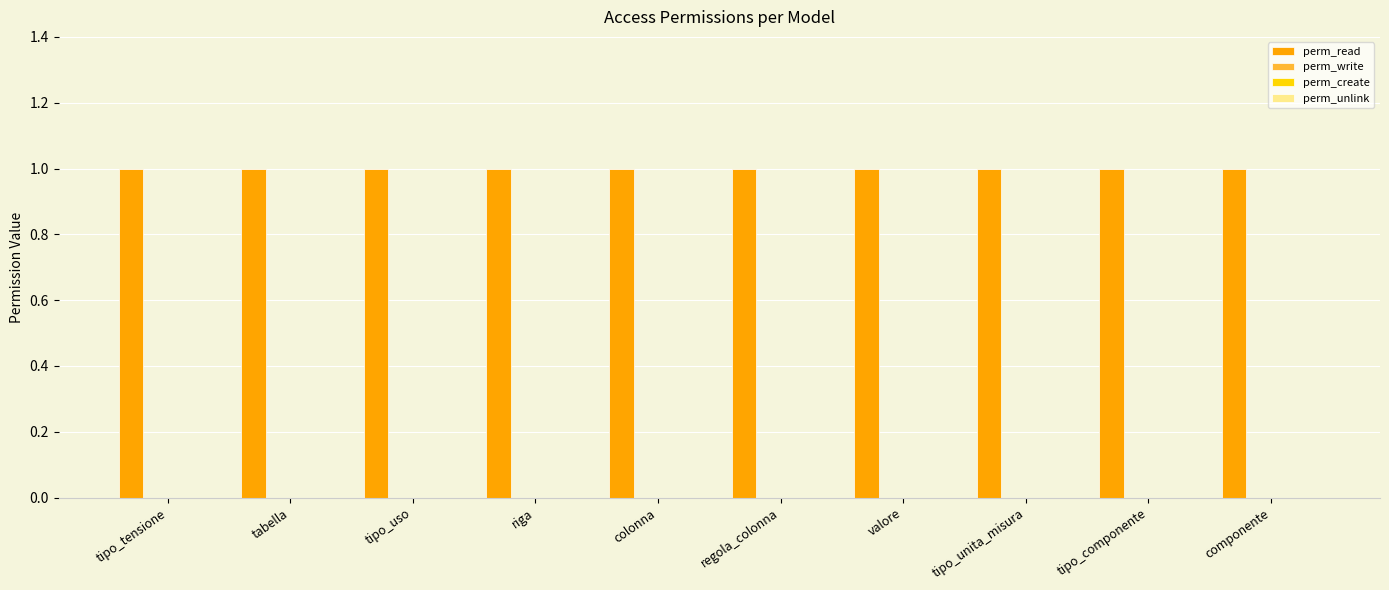

Which series has the widest spread of values?

perm_read